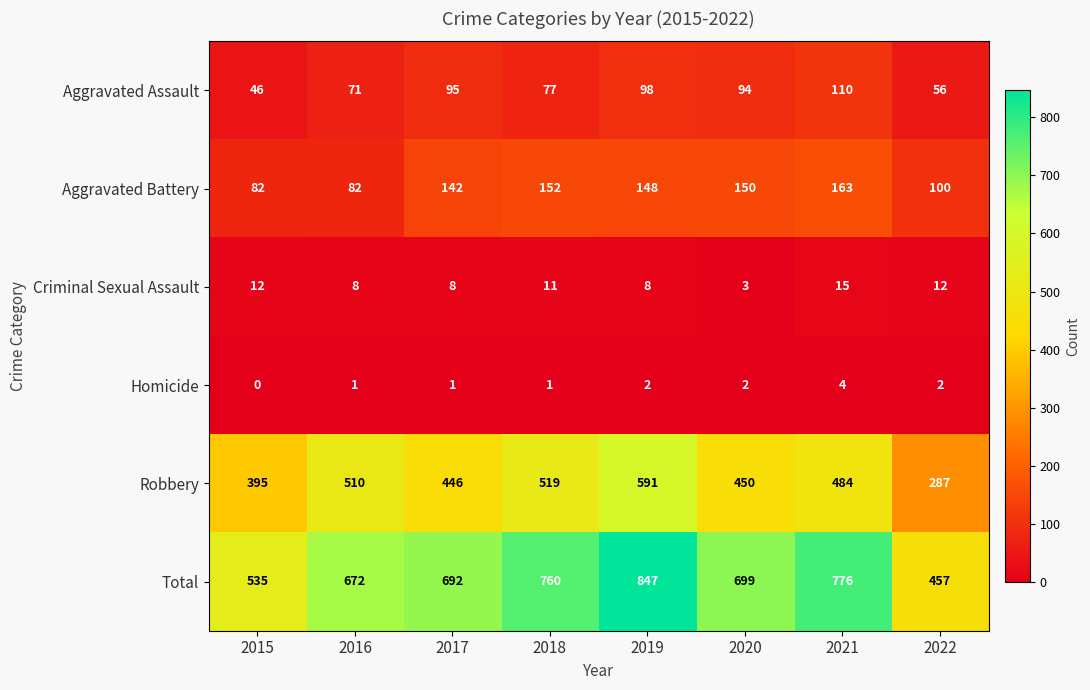

What value does the Aggravated Assault series have at 2021?

110